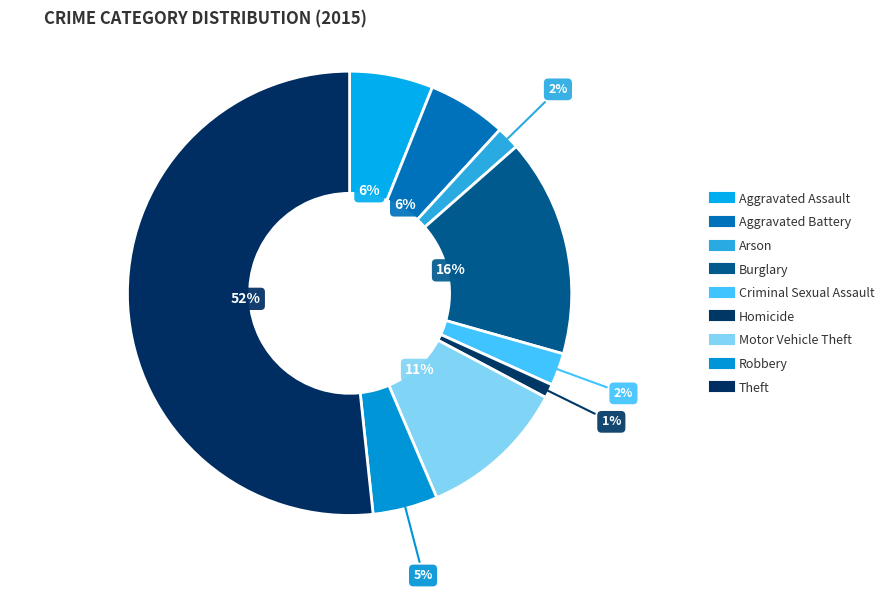

How many segments does this pie chart have?

9